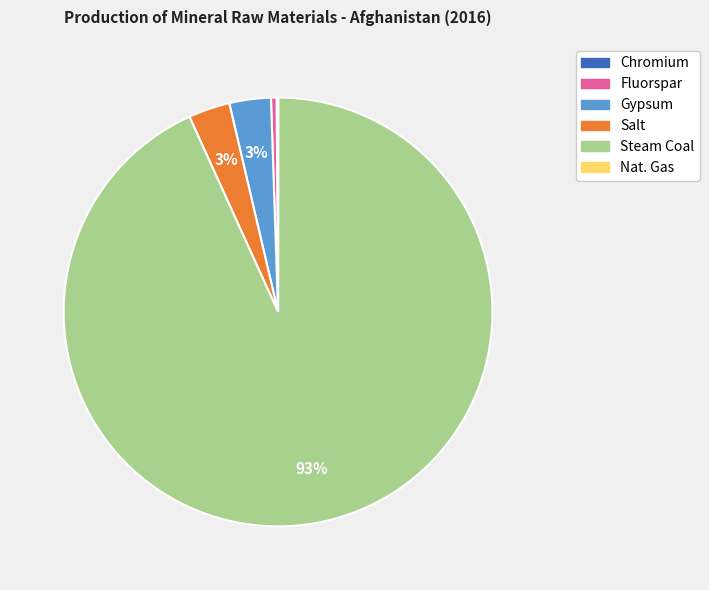

What is the ratio of the value at Gypsum to the value at Fluorspar?

7.5